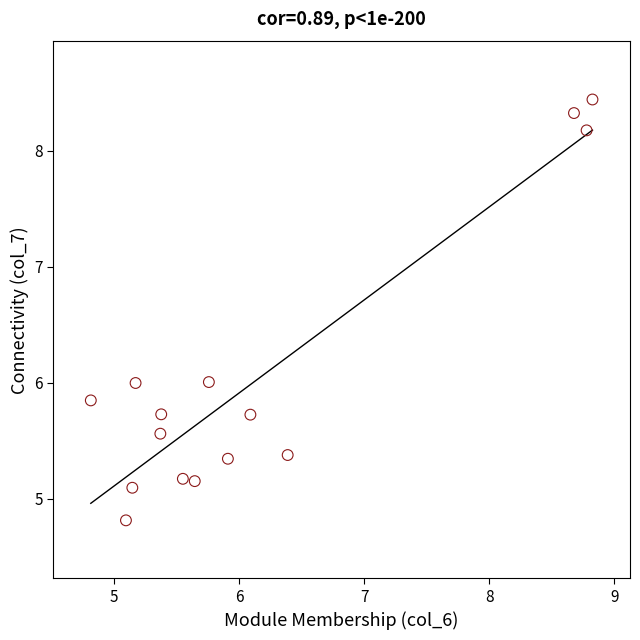

What is the range of Y values (max minus min)?

3.6